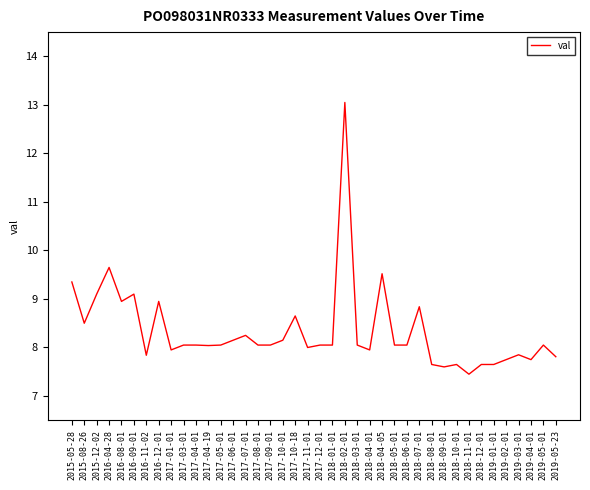

What is the difference between the maximum and minimum values?

5.6